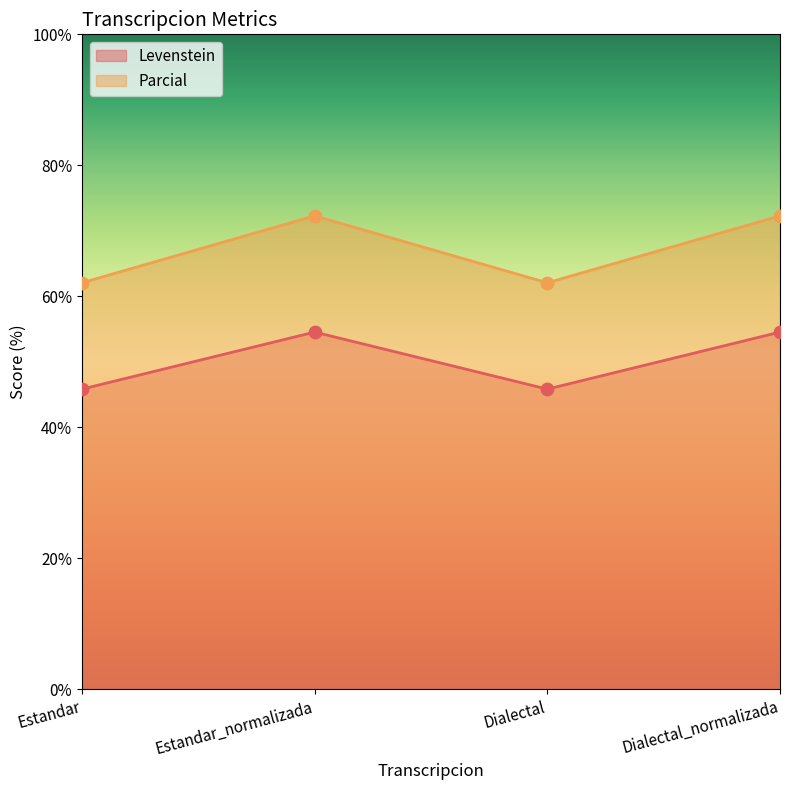

Which series has the largest total across all categories?

Parcial